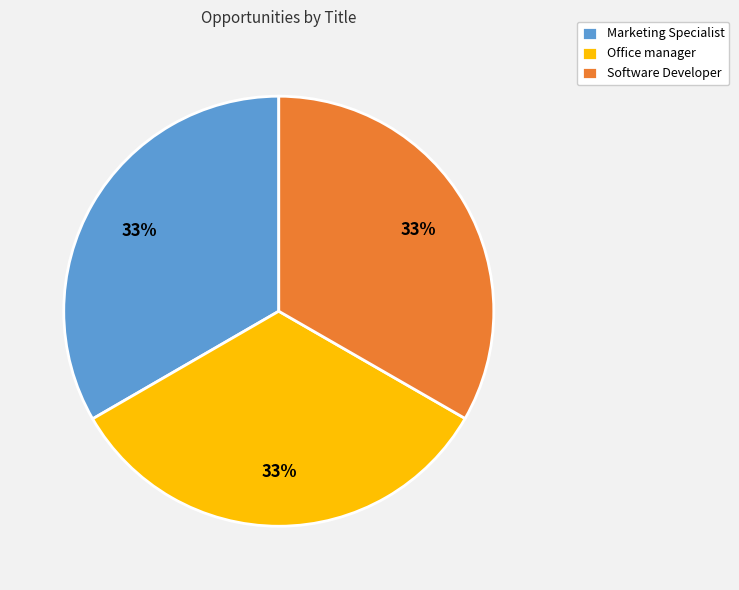

Approximately how many times larger is the value at Office manager compared to Marketing Specialist?

1.0